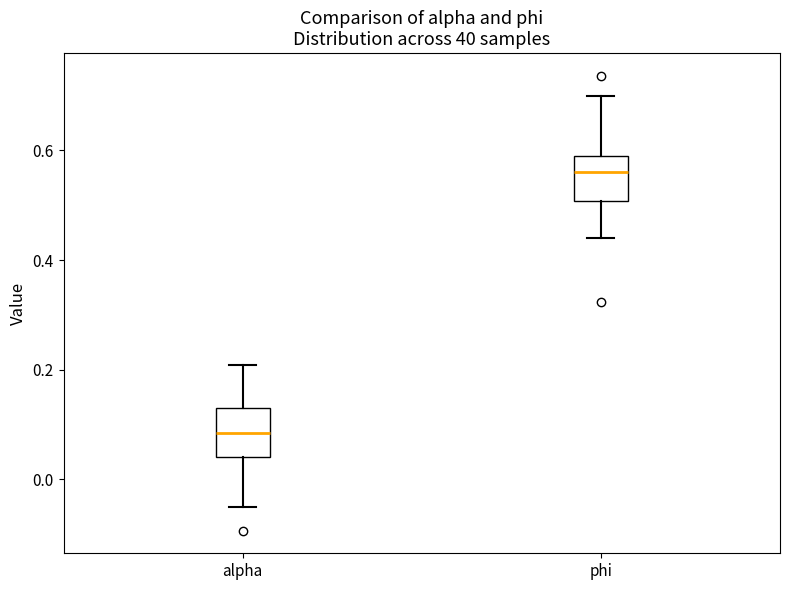

Reading left to right, transcribe this box plot: for each box, give where its median line is, the range the box spans, and where its two whiskers end, as read against the y-axis. The values are not printed on the chart, so give them approximately, as read against the axis.

alpha: median 0.08, box 0.04 to 0.14, whiskers -0.06 to 0.20
phi: median 0.56, box 0.50 to 0.60, whiskers 0.44 to 0.70